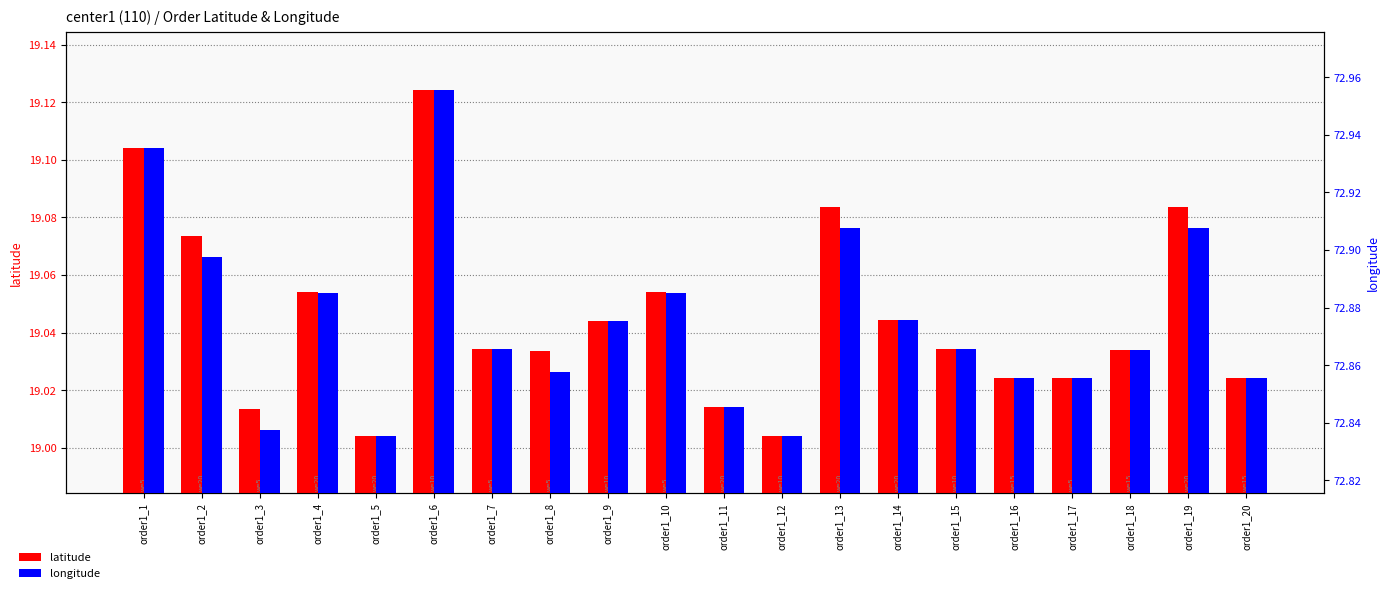

Is it true that latitude equals 19.1 at order1_10?

True